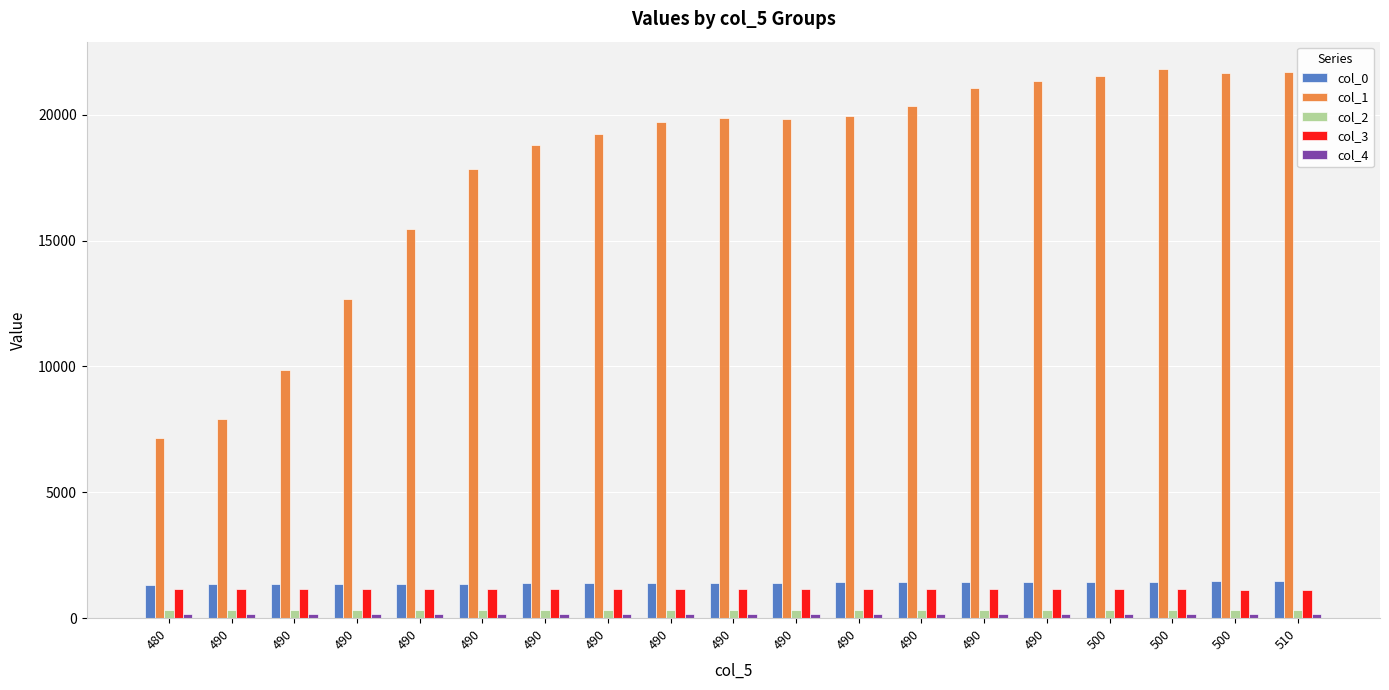

List the labels in order of col_2 value, smallest first.

500, 510, 500, 500, 490, 490, 480, 490, 490, 490, 490, 490, 490, 490, 490, 490, 490, 490, 490